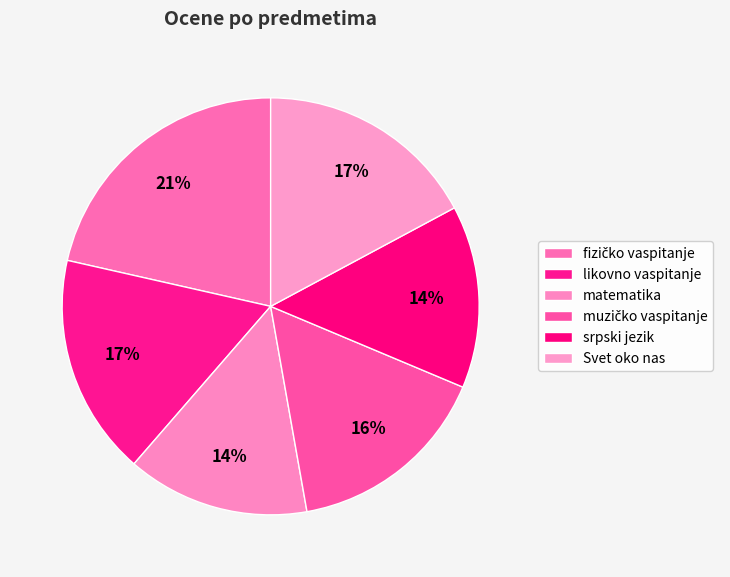

Does muzičko vaspitanje account for over 50% of the chart?

No